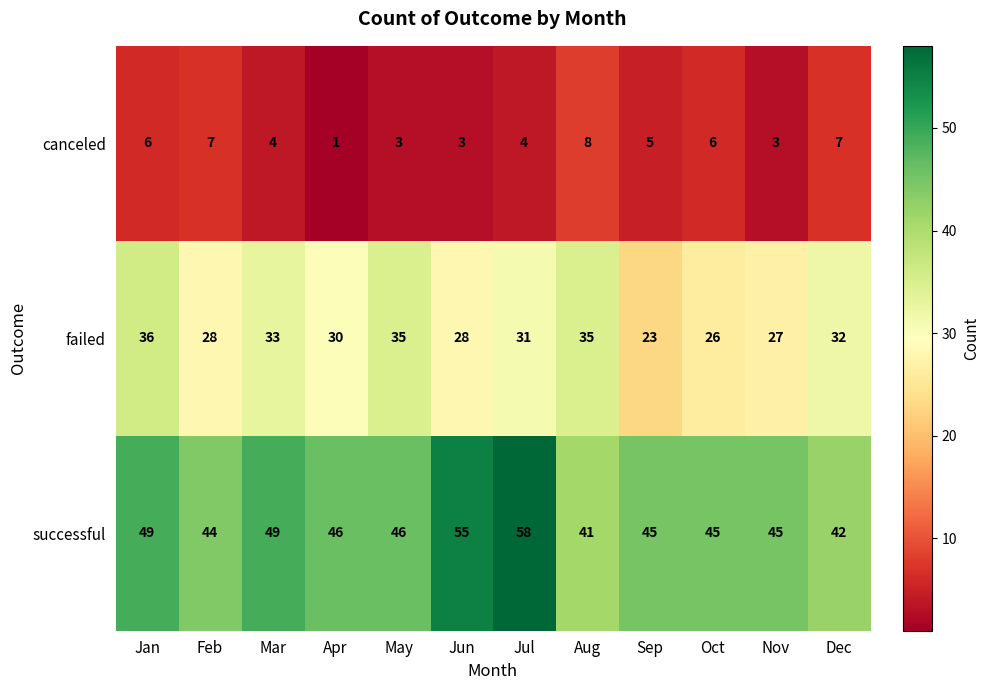

What is the average value of the canceled series?

5